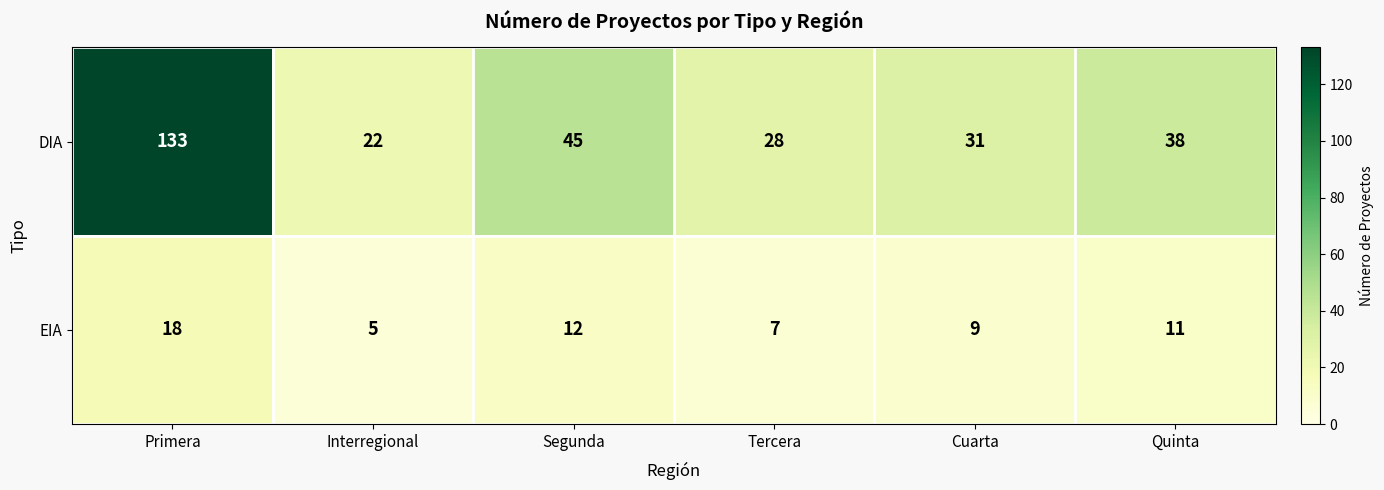

Which series has the largest total across all categories?

DIA